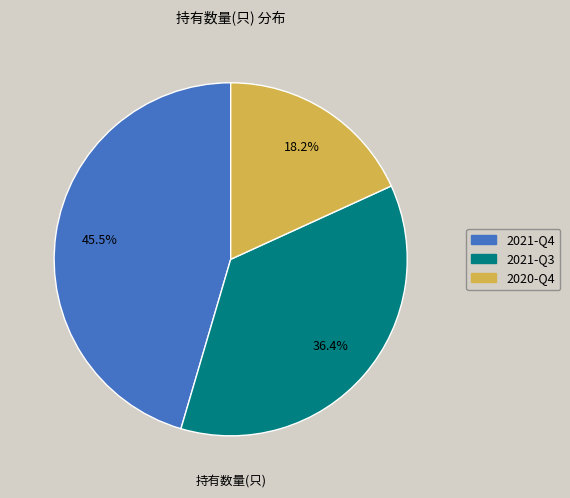

Count the number of slices in the pie.

3